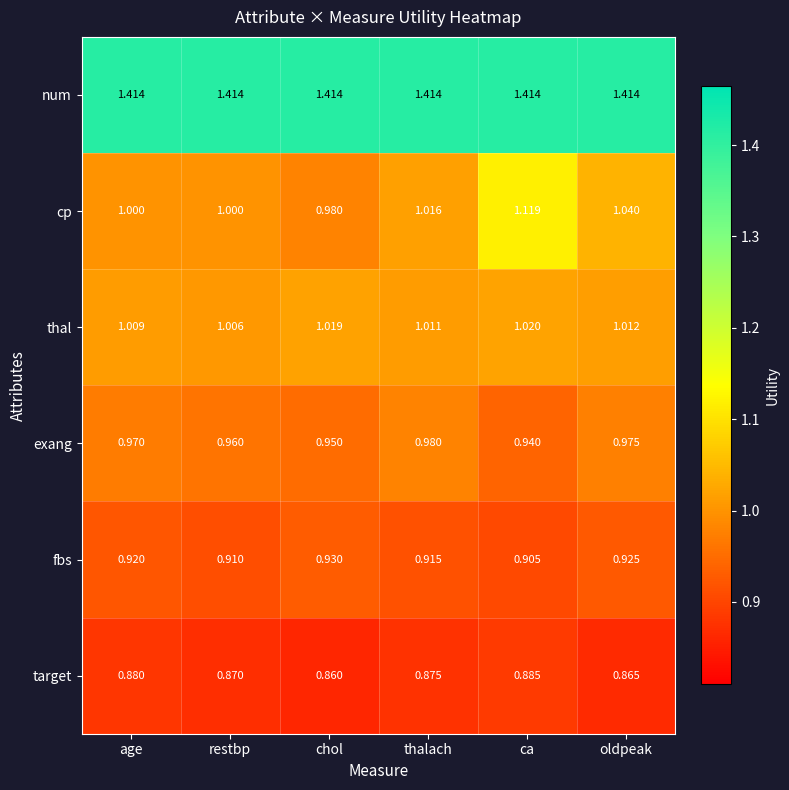

Which series has the largest range (max minus min)?

cp